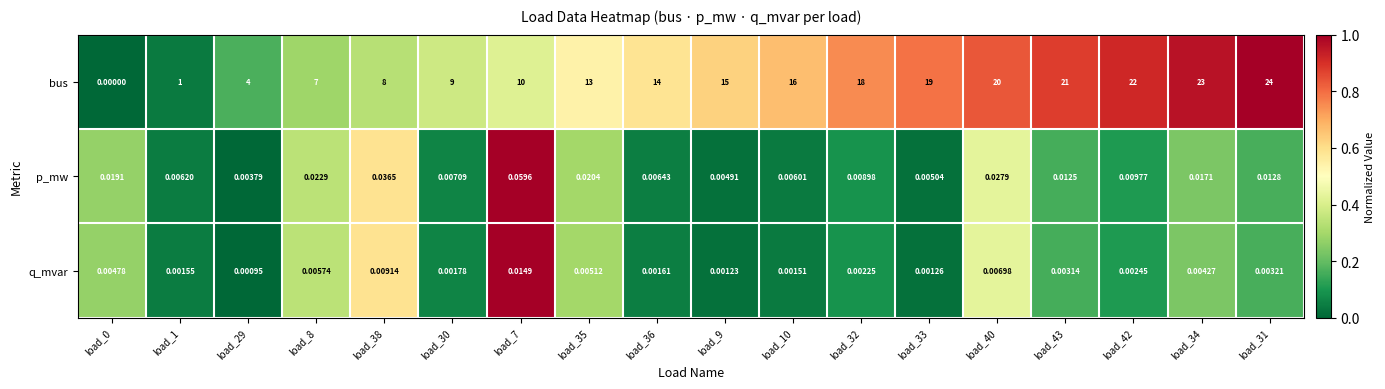

At which category is the sum across all series the highest?

load_31